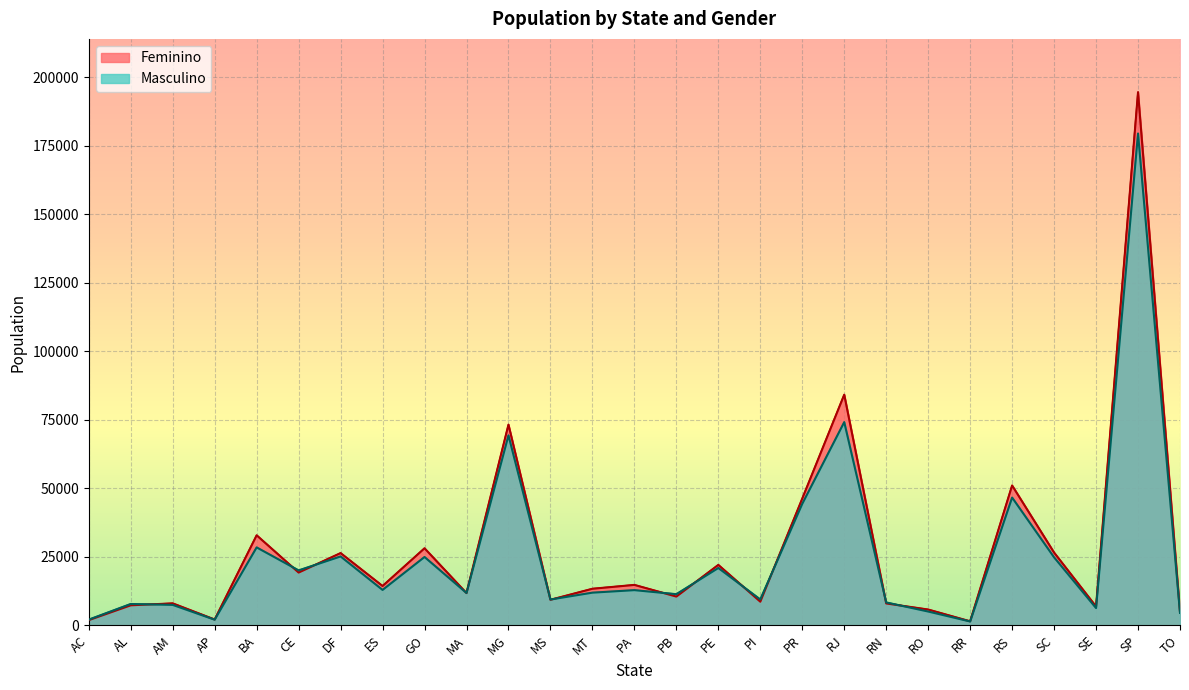

Count the number of categories in the chart.

27